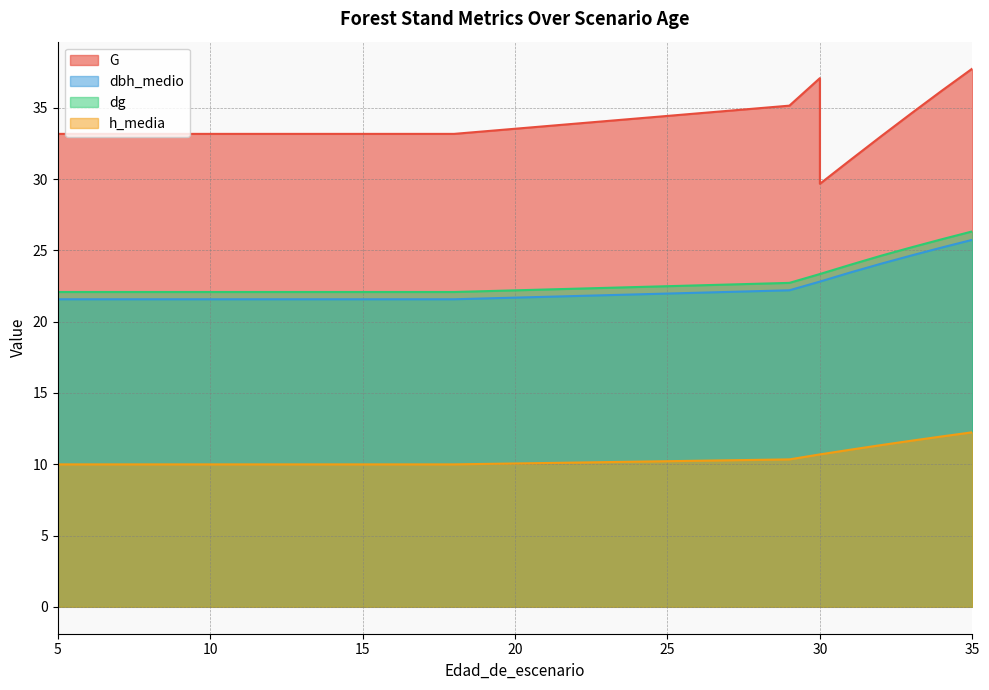

What is the total value across all series at 30?

93.9